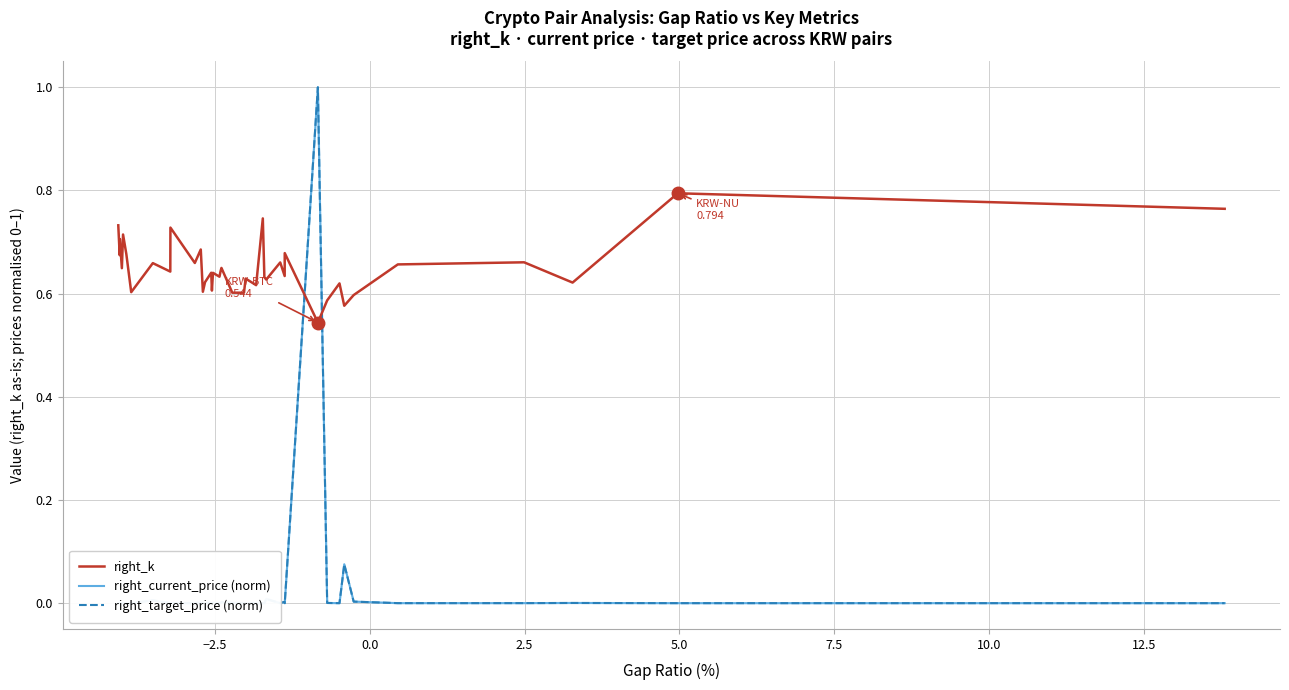

Is the value of right_k at −2.5 greater than the value of right_current_price (norm) at 22?

Yes